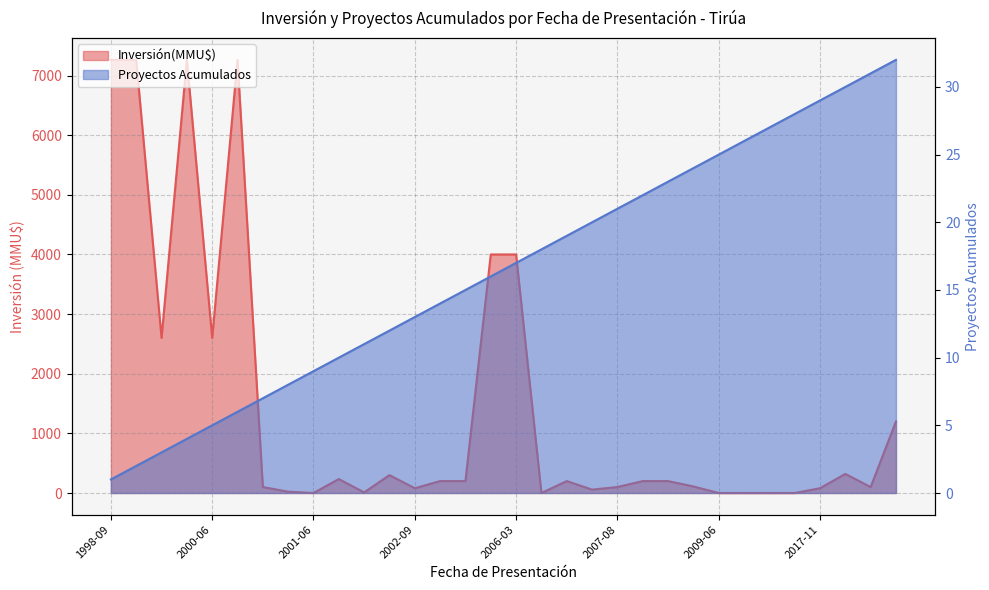

Which series has the largest range (max minus min)?

Inversión(MMU$)